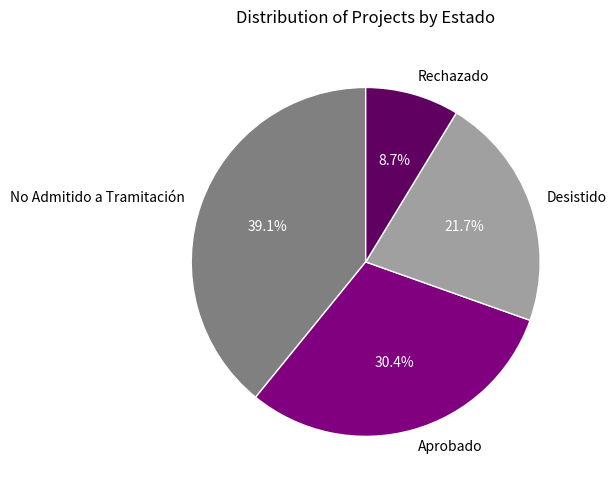

To the nearest percent, what is the difference between the largest and smallest slice percentages?

30%